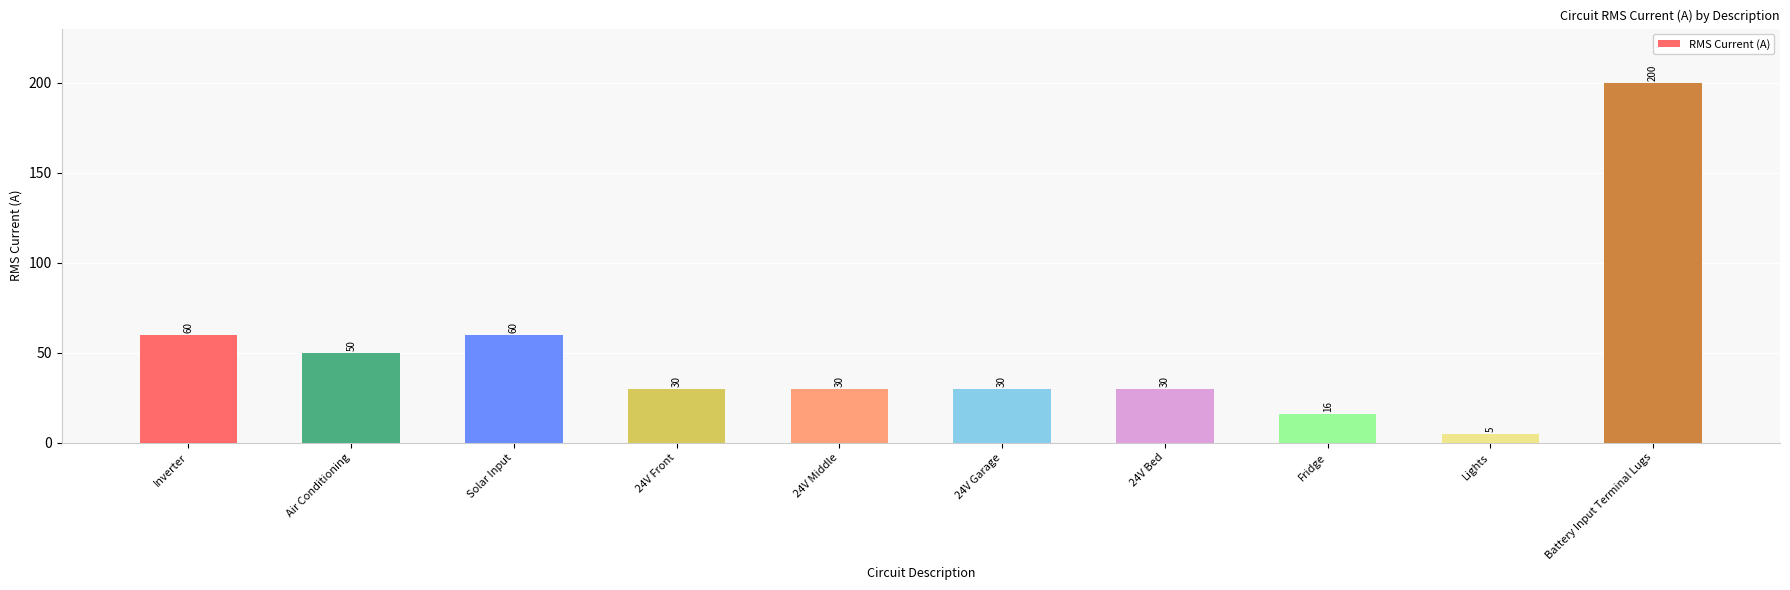

Reading left to right, what are all the values shown in this chart?

60	50	60	30	30	30	30	16	5	200